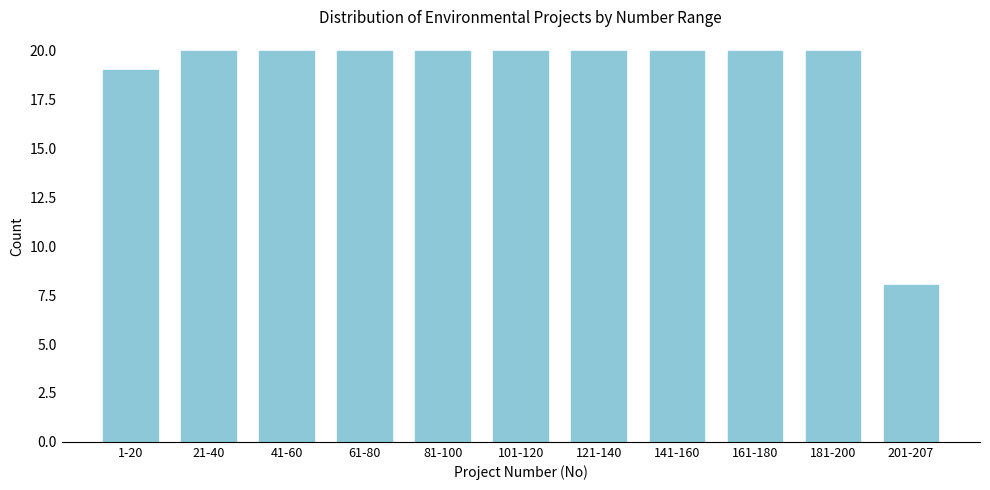

Reading left to right, transcribe all the data shown in this chart.

19	20	20	20	20	20	20	20	20	20	8